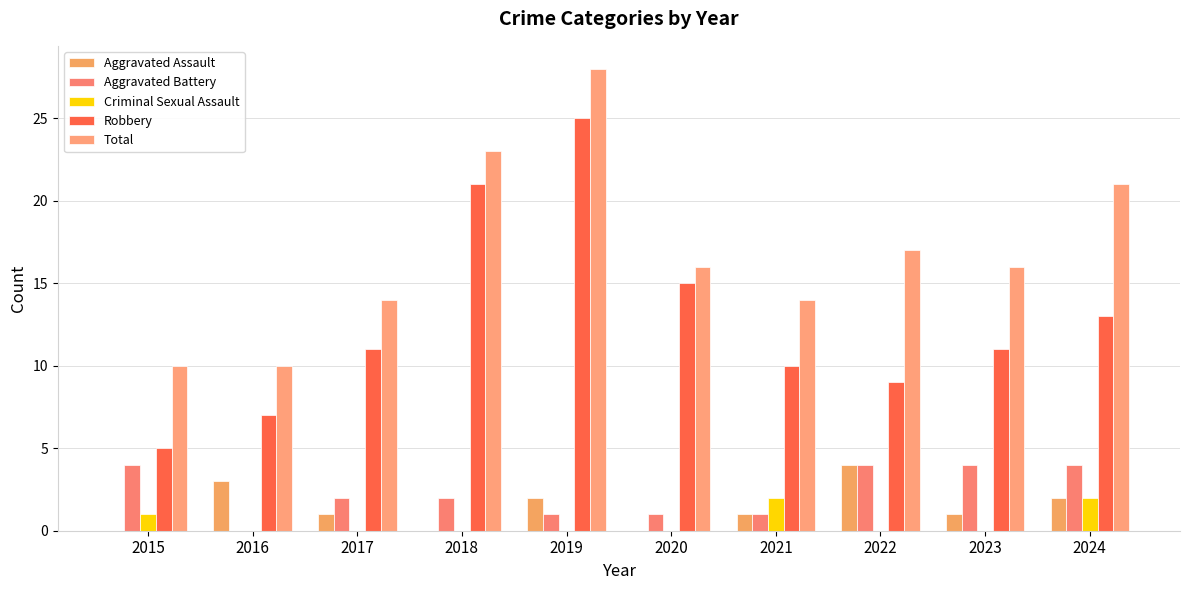

How many series are shown in this chart?

5